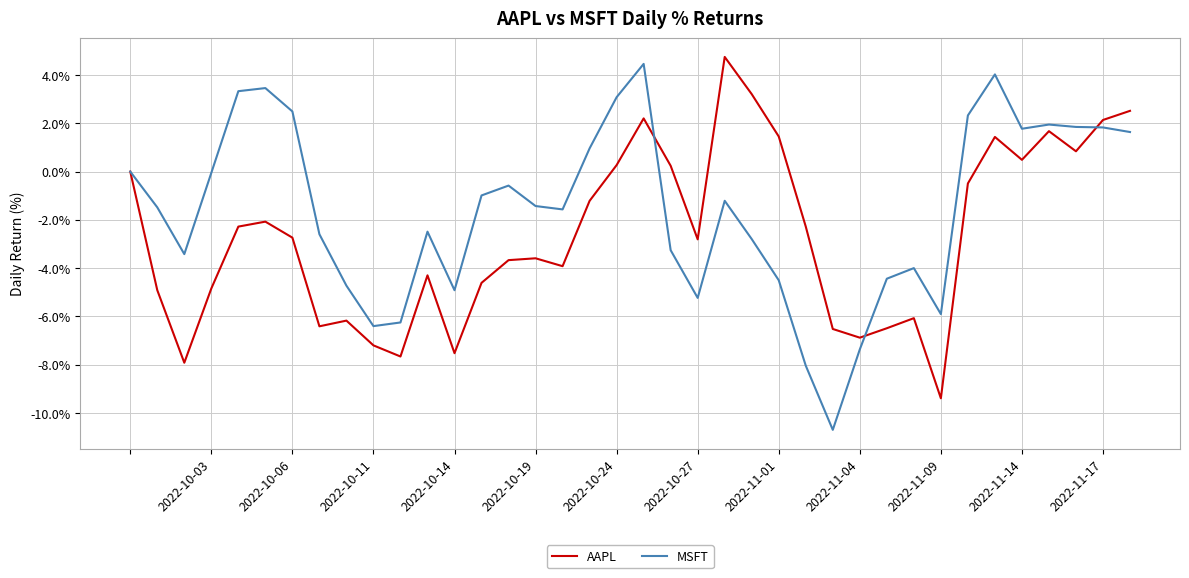

Which series has the largest total across all categories?

MSFT